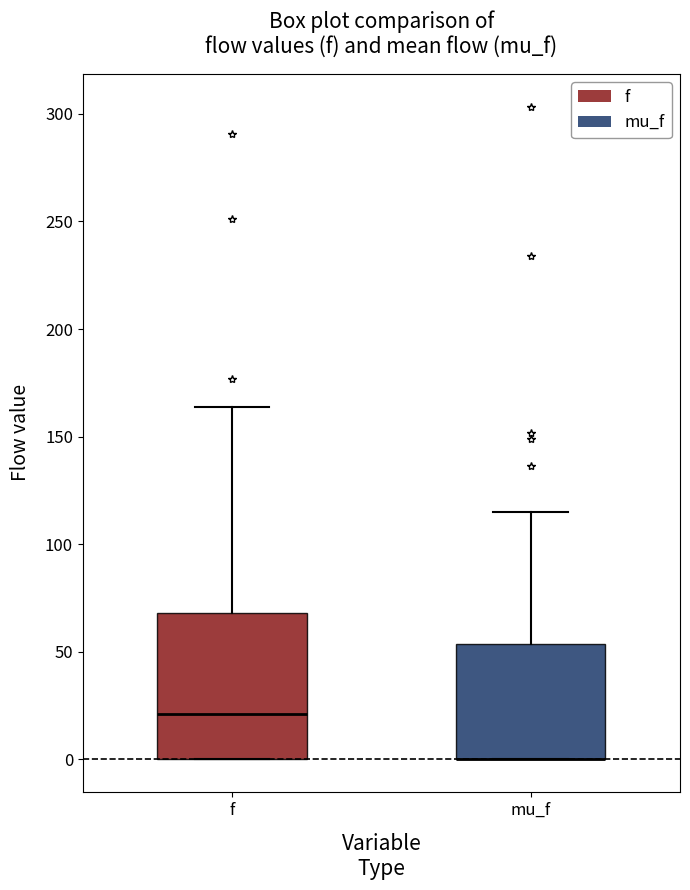

Where does the upper whisker of the box for f end on the y-axis? The values are not printed on the chart, so give them approximately, as read against the axis.

165